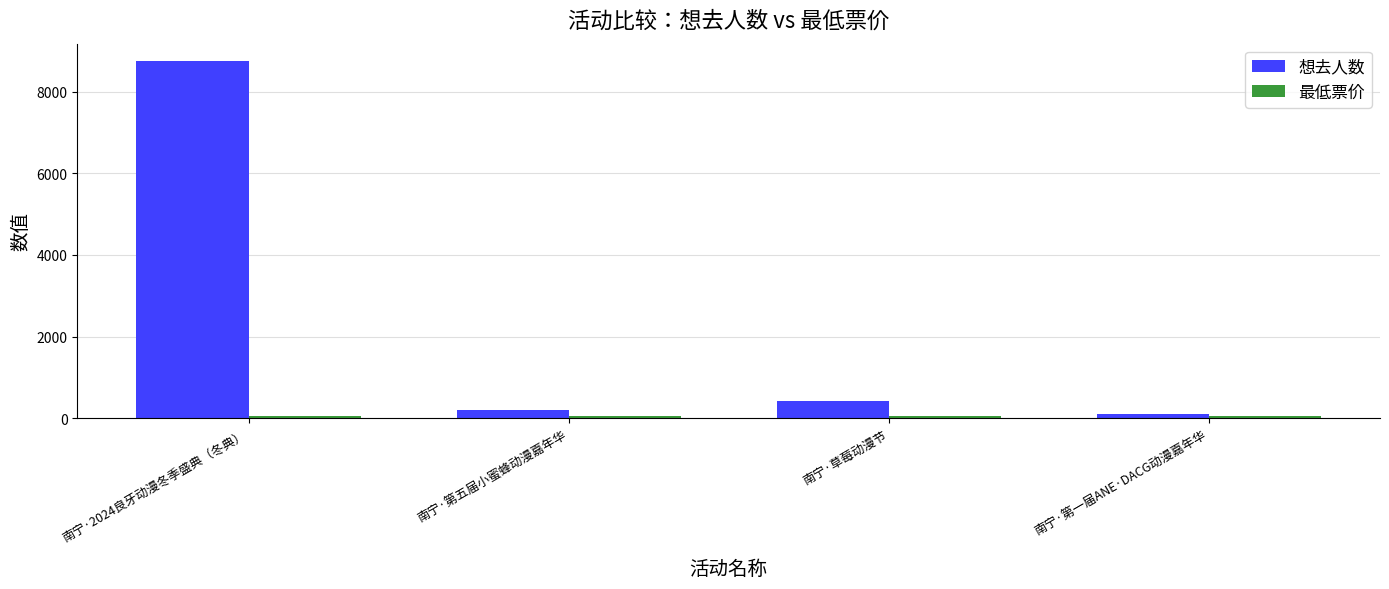

How many bars are there in total?

8